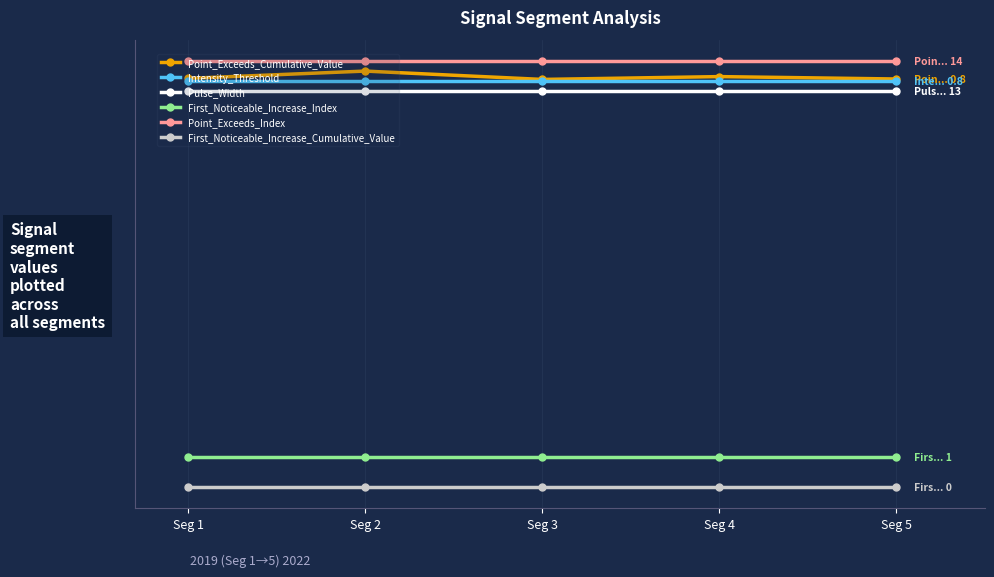

True or false: Point_Exceeds_Index and First_Noticeable_Increase_Index cross at least once.

False